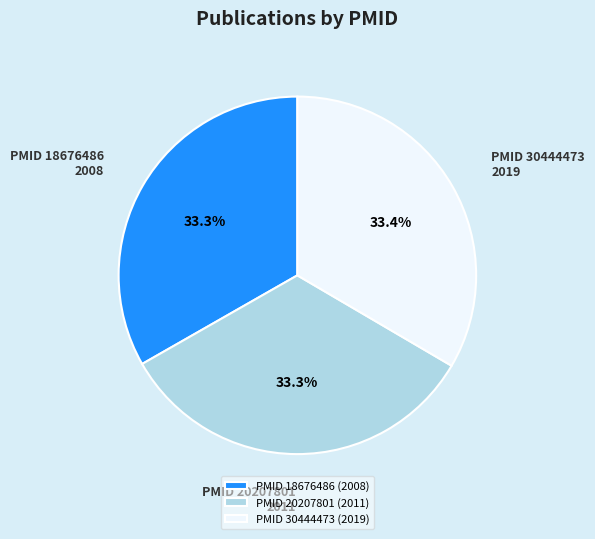

What is the ratio of the value at PMID 20207801 (2011) to the value at PMID 30444473 (2019)?

1.0